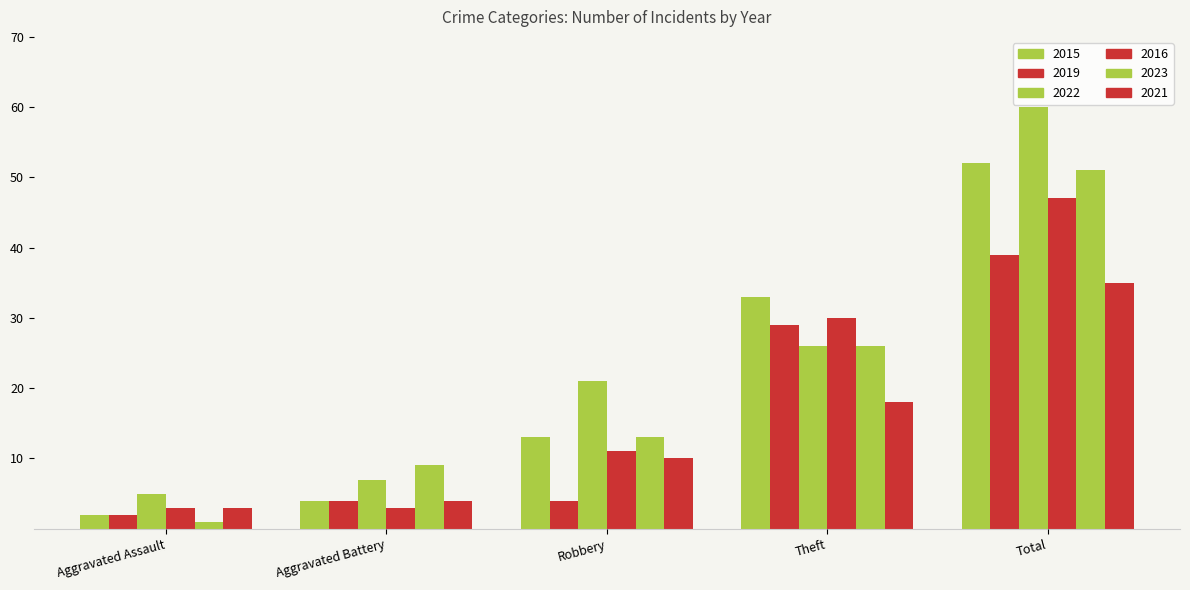

What is the label of the 1st bar from the left?

Aggravated Assault